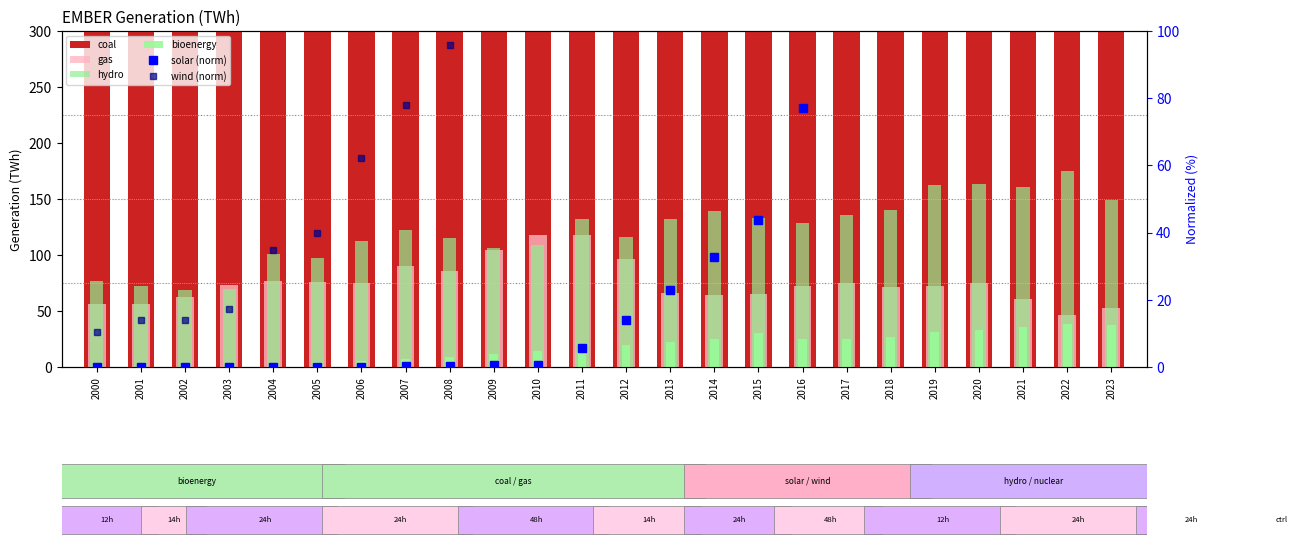

At which label does solar (norm) reach its minimum?

2000